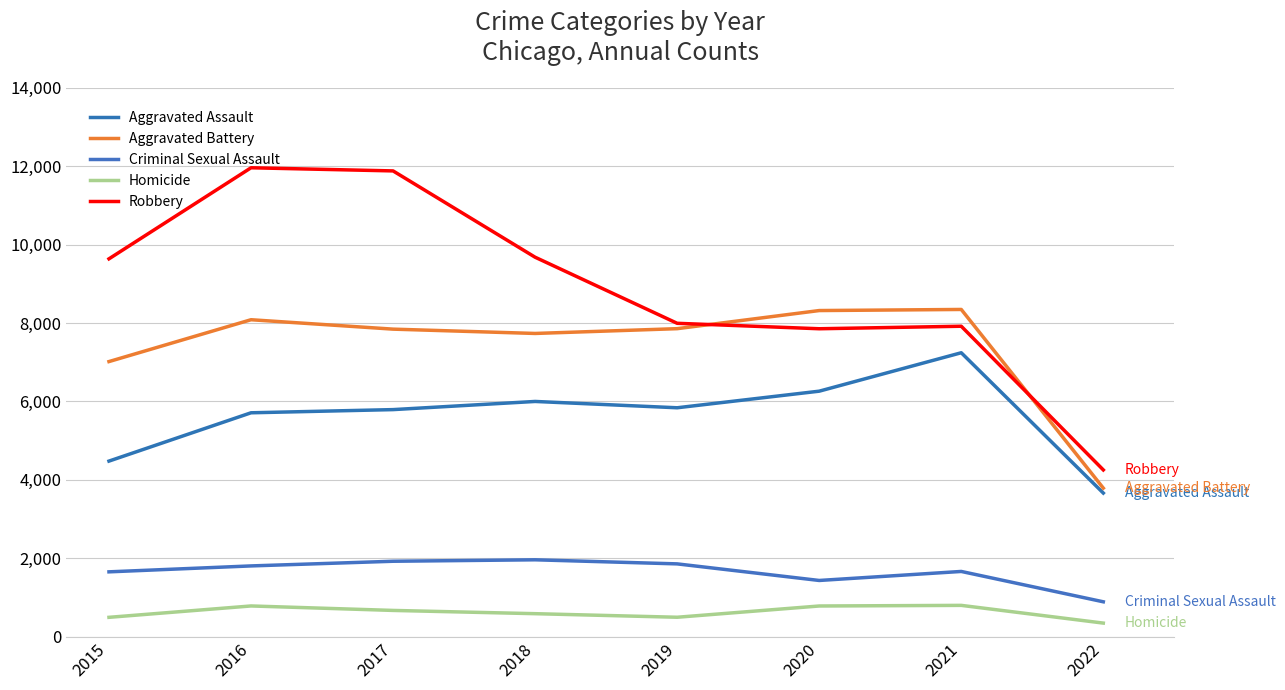

At which category does Robbery reach its first local valley?

2020